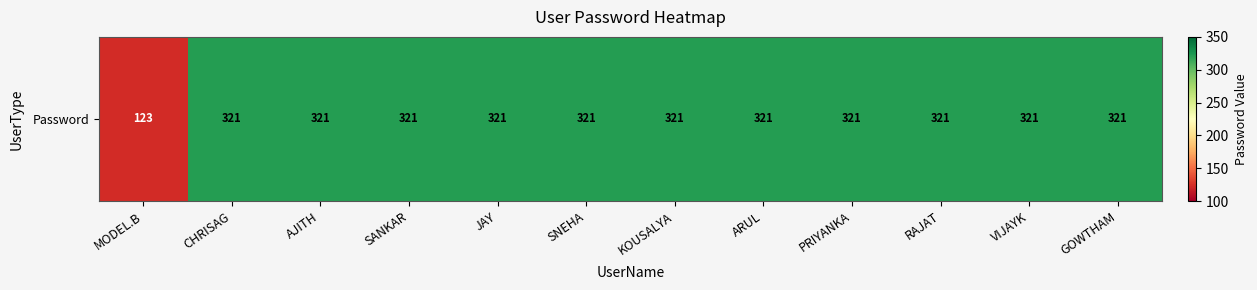

Reading right to left, extract all data points from this chart.

GOWTHAM=321	VIJAYK=321	RAJAT=321	PRIYANKA=321	ARUL=321	KOUSALYA=321	SNEHA=321	JAY=321	SANKAR=321	AJITH=321	CHRISAG=321	MODEL.B=123